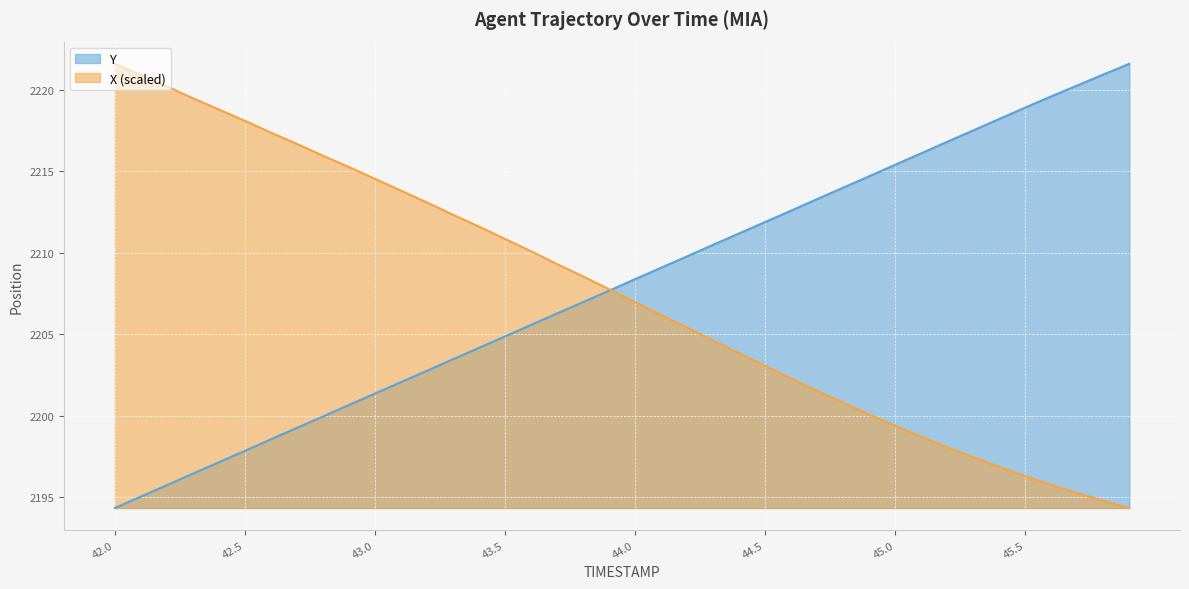

How many values in the Y series exceed 2208?

20